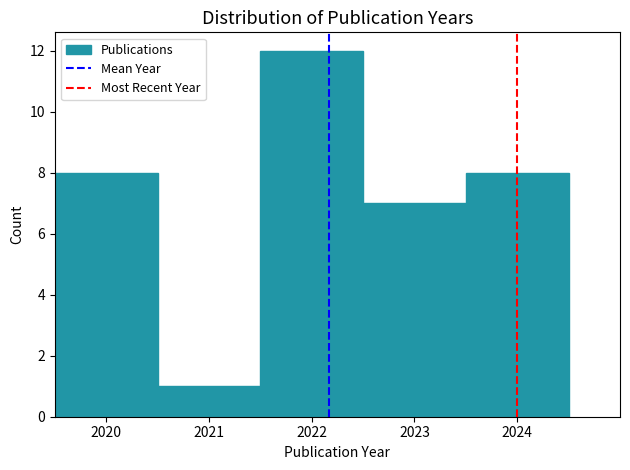

Over which range of the x-axis is the bar tallest?

2021.5 to 2022.5